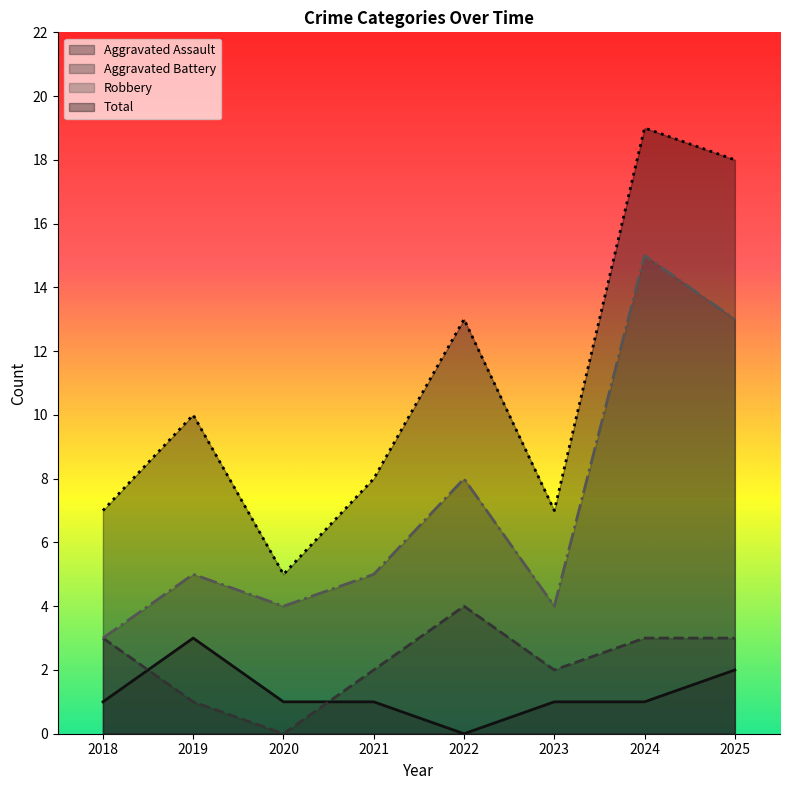

In Aggravated Assault, how many points are higher than both neighbors (excluding endpoints)?

1